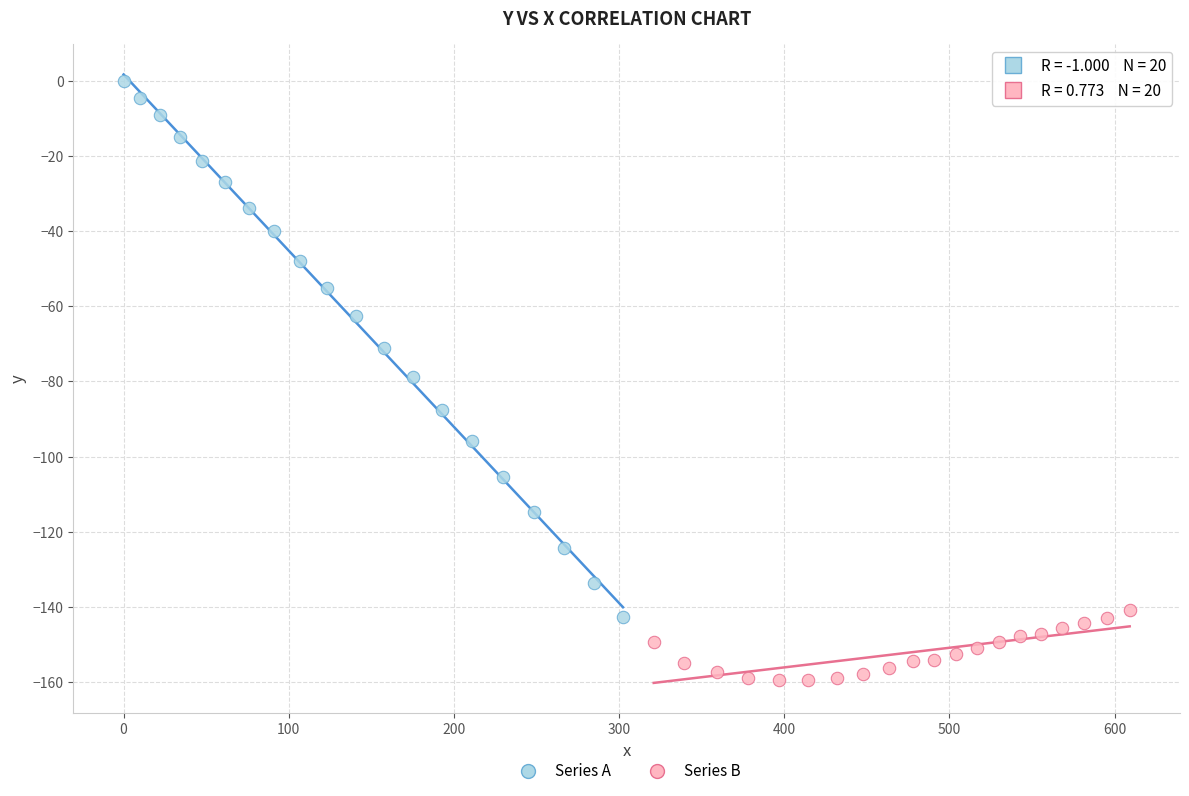

Which series reaches the minimum Y coordinate?

Series B